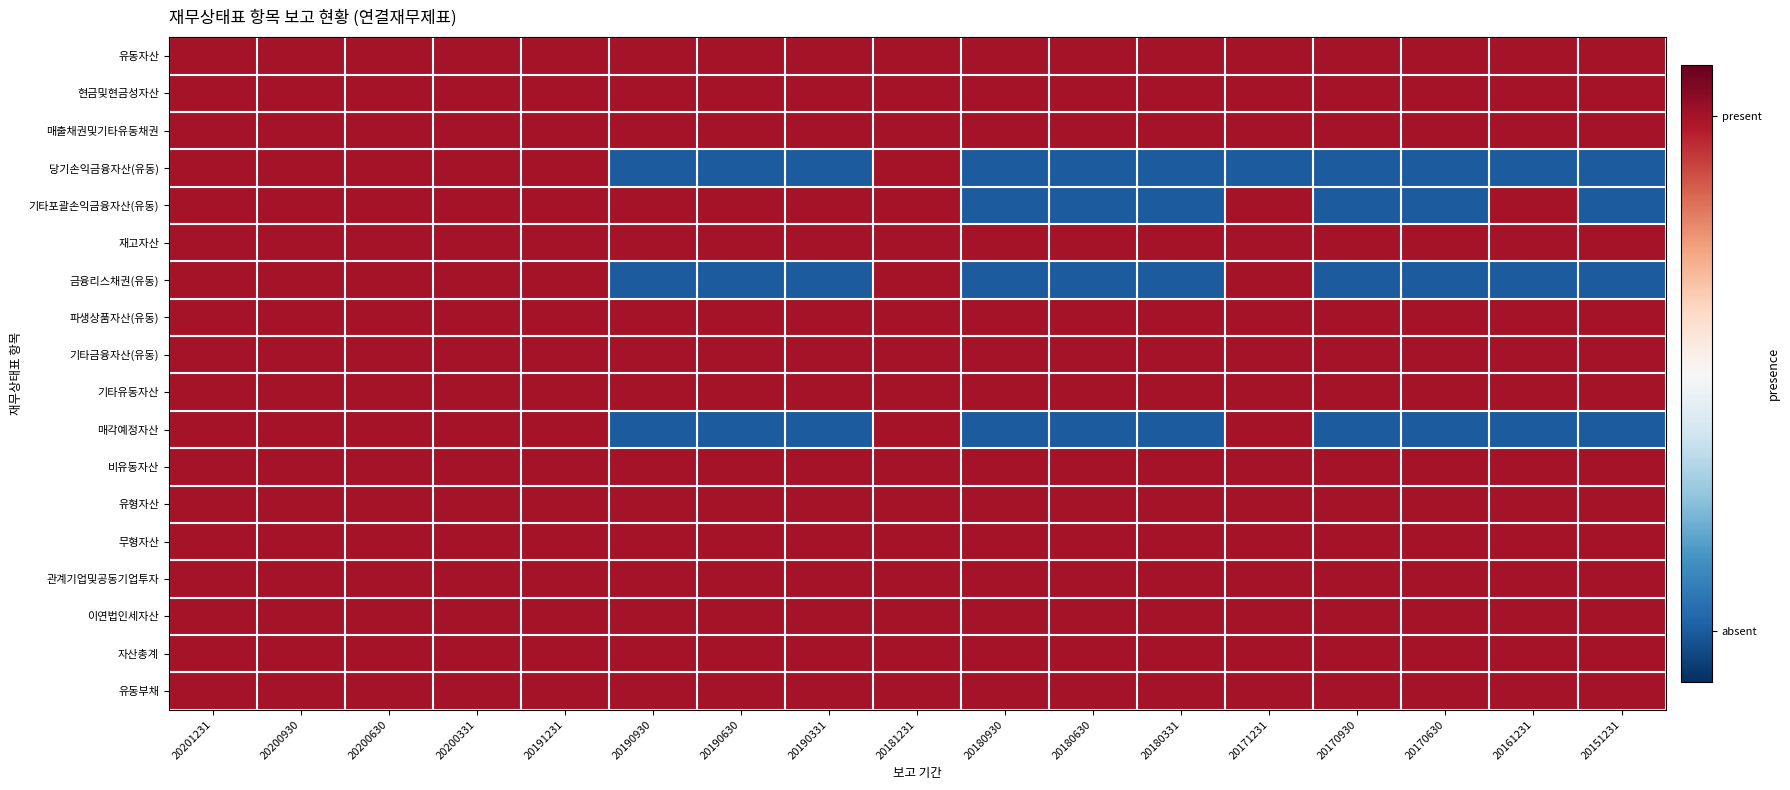

Which series has the widest spread of values?

당기손익금융자산(유동)